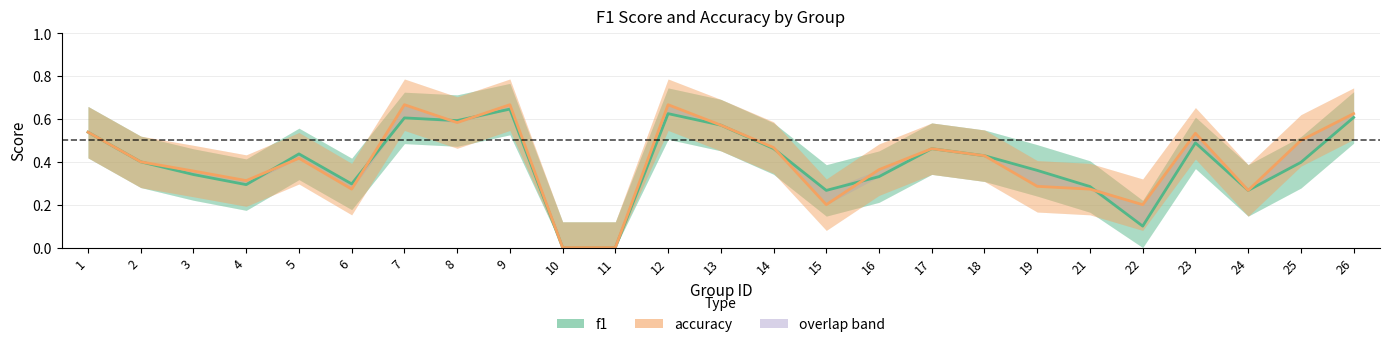

Where do accuracy and f1 first cross each other?

4 and 5